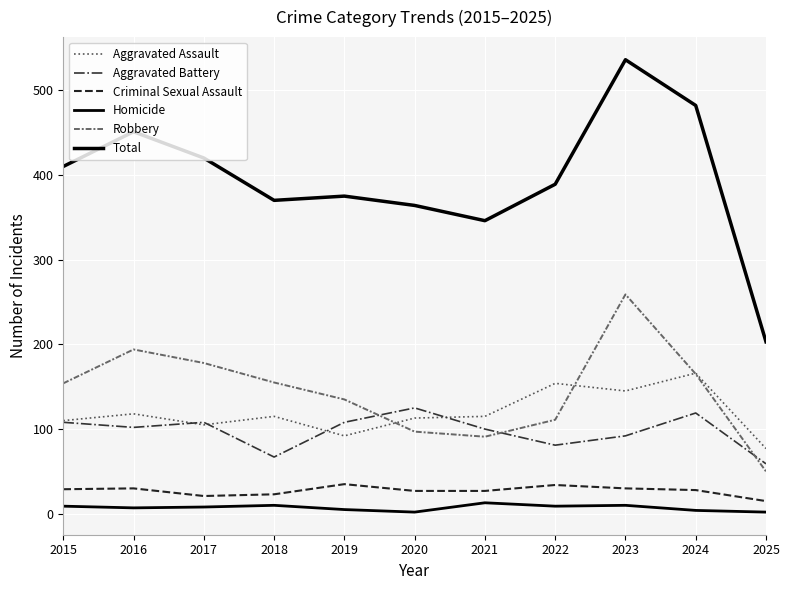

Which category has the highest value in the Total series?

2023